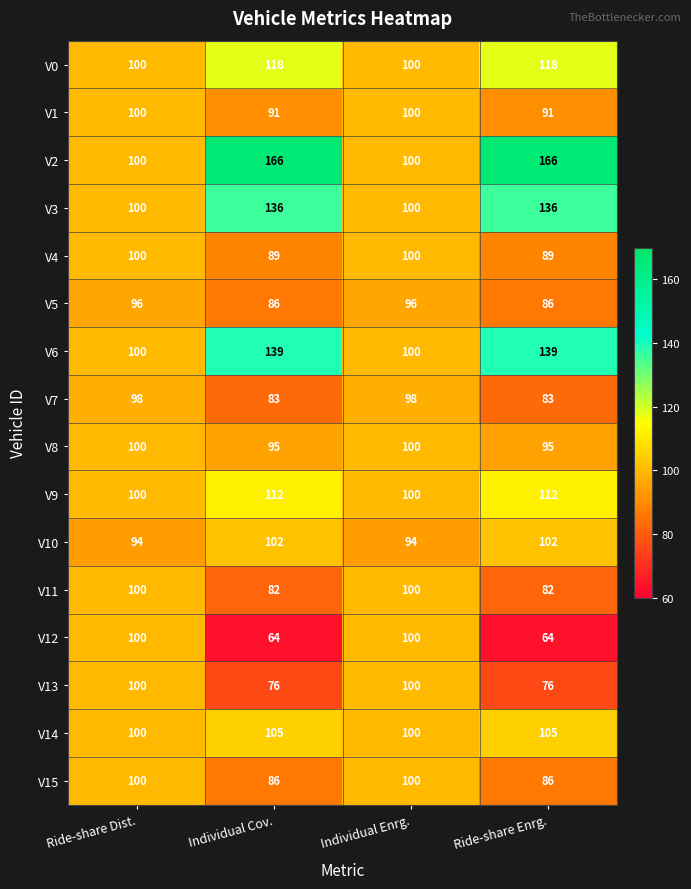

What is the total value across all series at Ride-share Enrg.?

1630